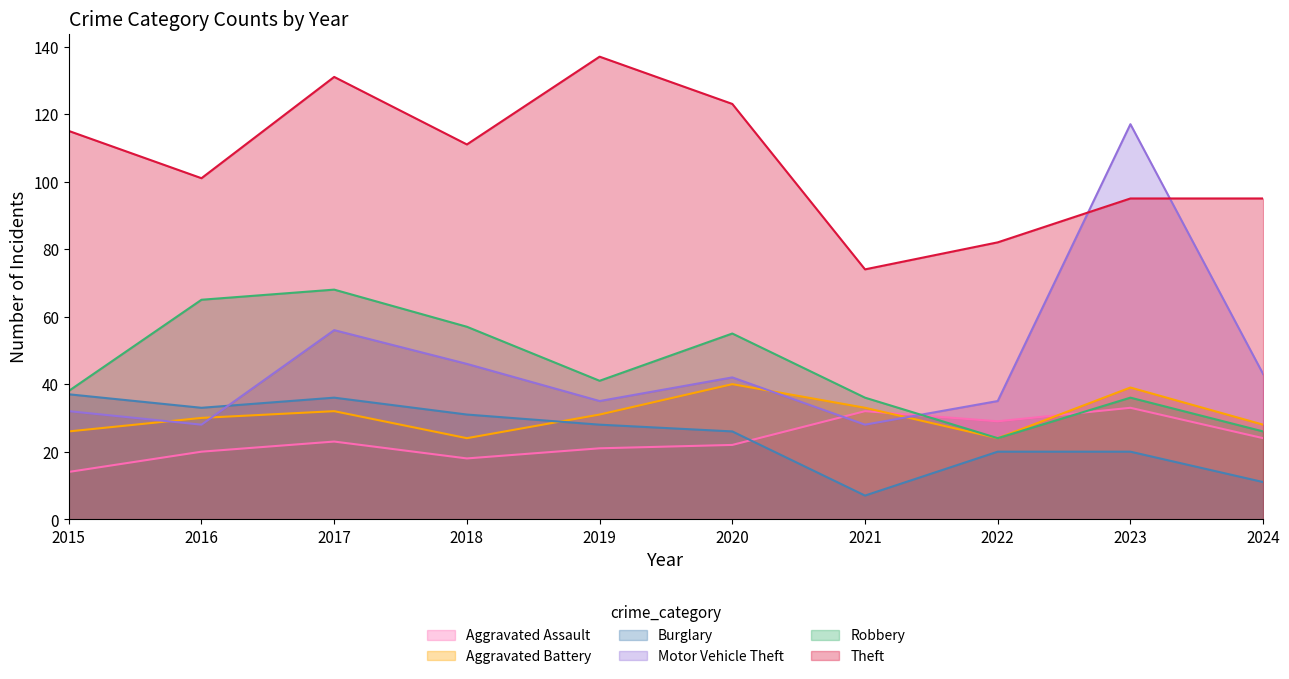

At which category is the sum across all series the highest?

2017